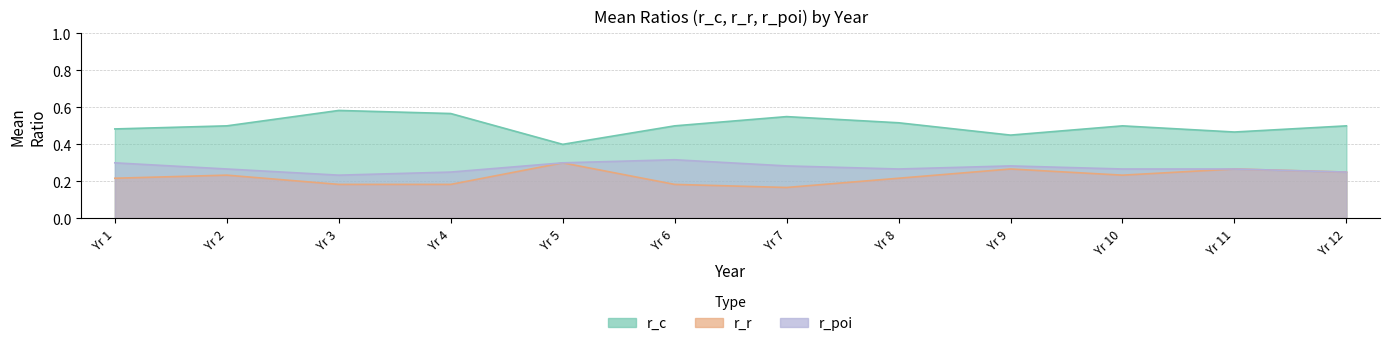

What is the difference between the maximum and second lowest values in the r_c series?

0.1